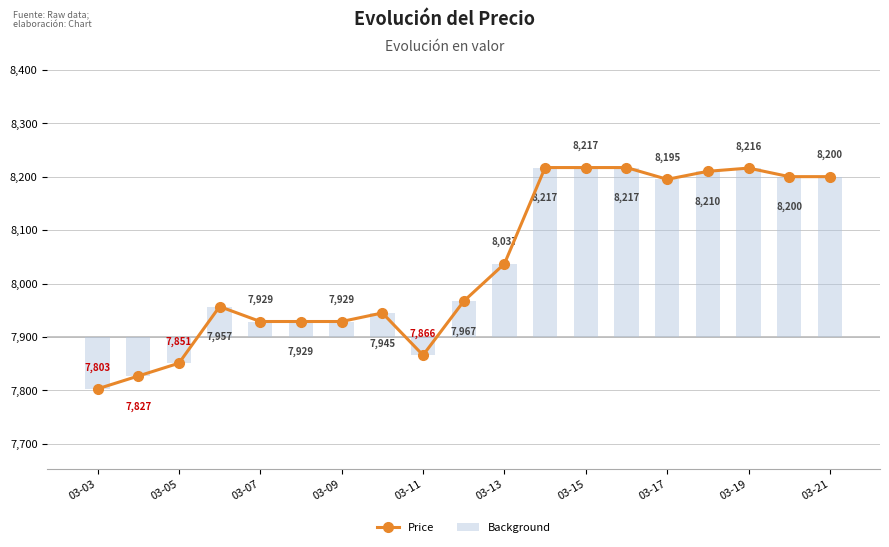

At 03-17, list the series in order from largest to smallest.

Price, Background